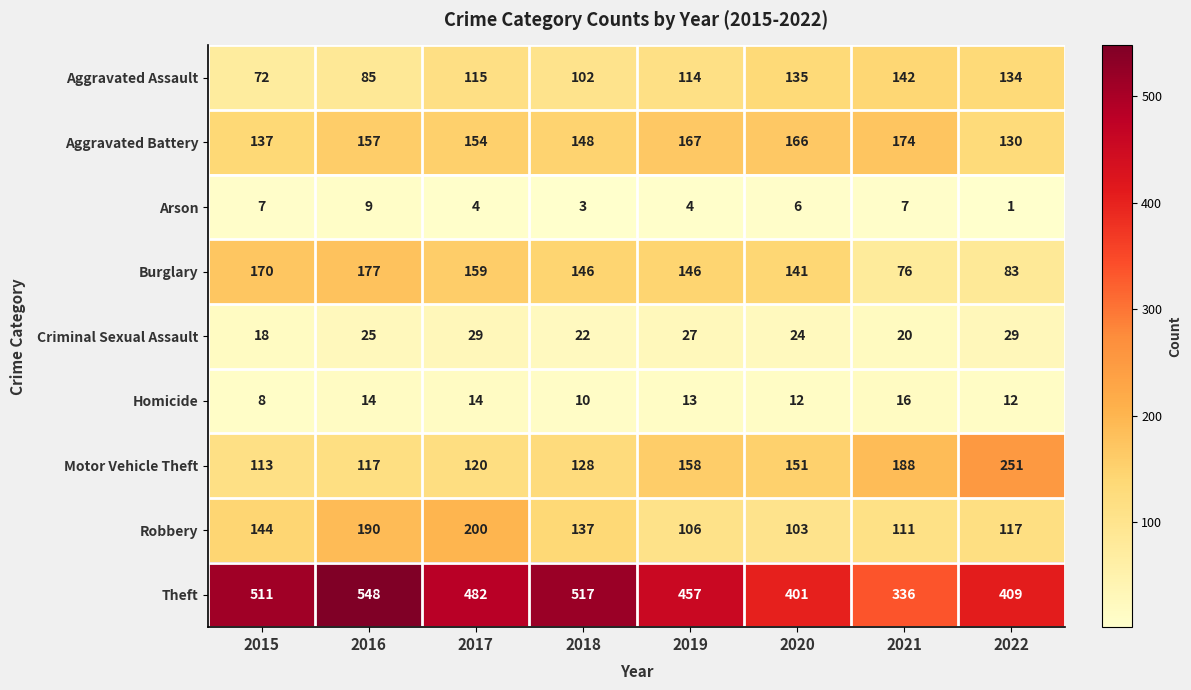

Rank the series by their maximum value, from highest to lowest.

Theft, Motor Vehicle Theft, Robbery, Burglary, Aggravated Battery, Aggravated Assault, Criminal Sexual Assault, Homicide, Arson